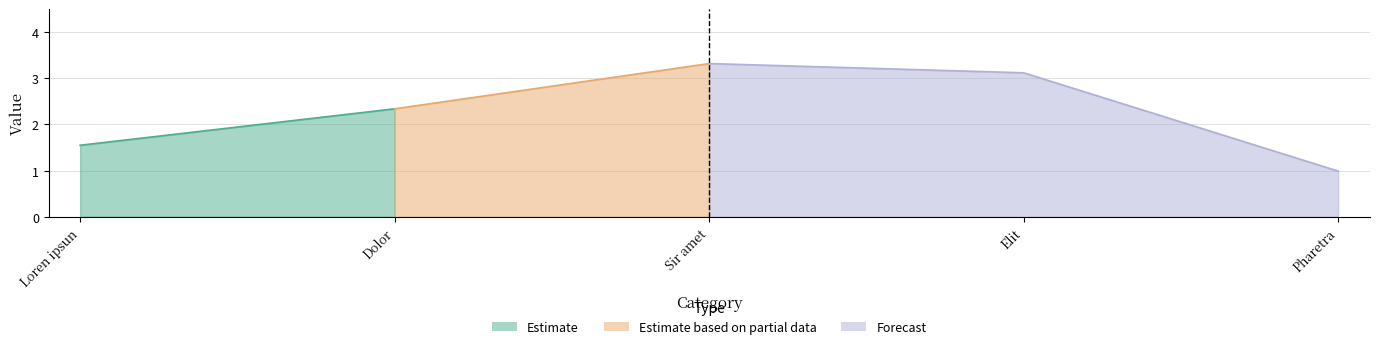

Approximately how many times larger is the value at 1 compared to 3?

0.5